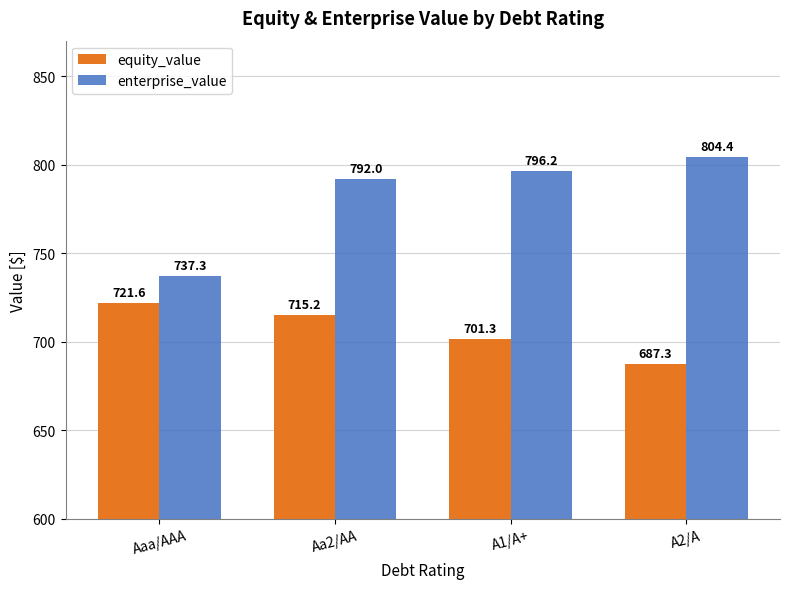

Read the enterprise_value value at Aaa/AAA.

737.3